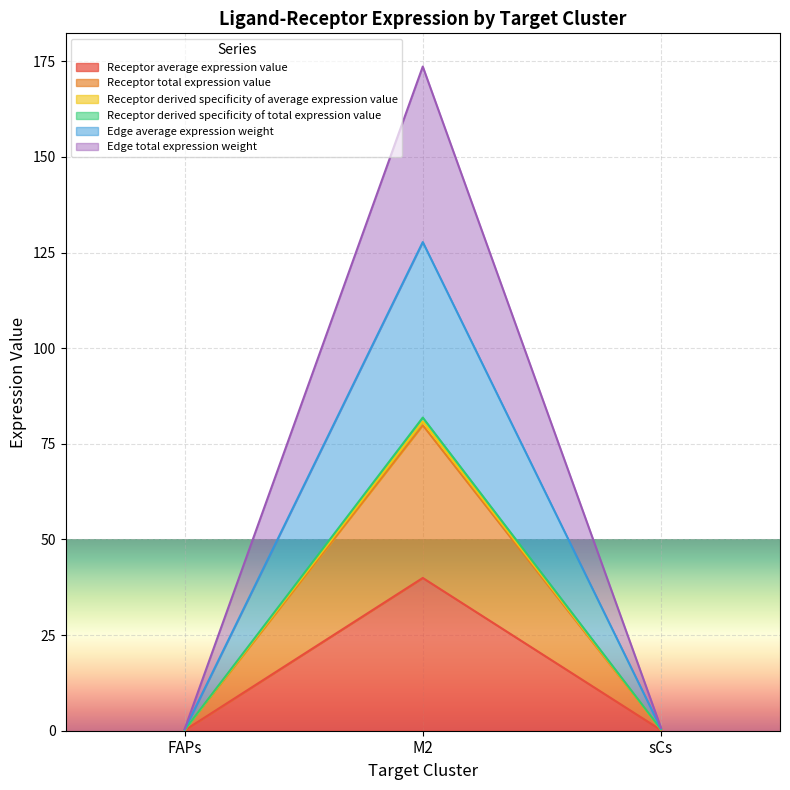

What position from the right is M2?

2